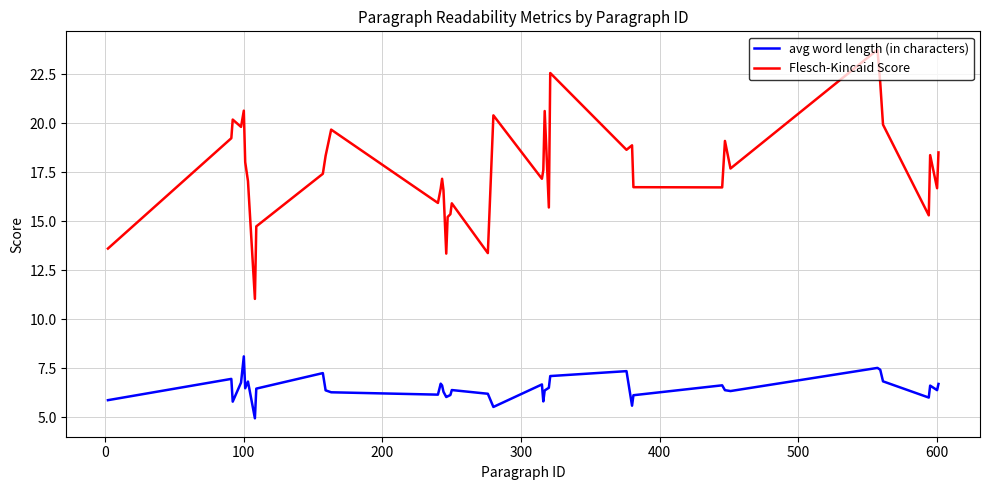

What are all the series names shown in the legend?

avg word length (in characters), Flesch-Kincaid Score